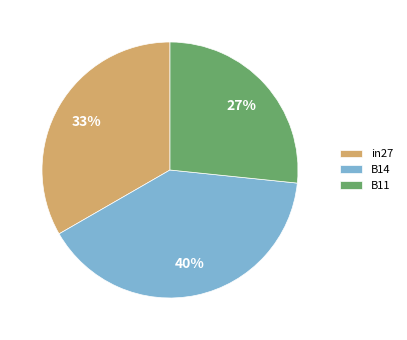

To the nearest percent, what is the difference between the largest and smallest slice percentages?

13%